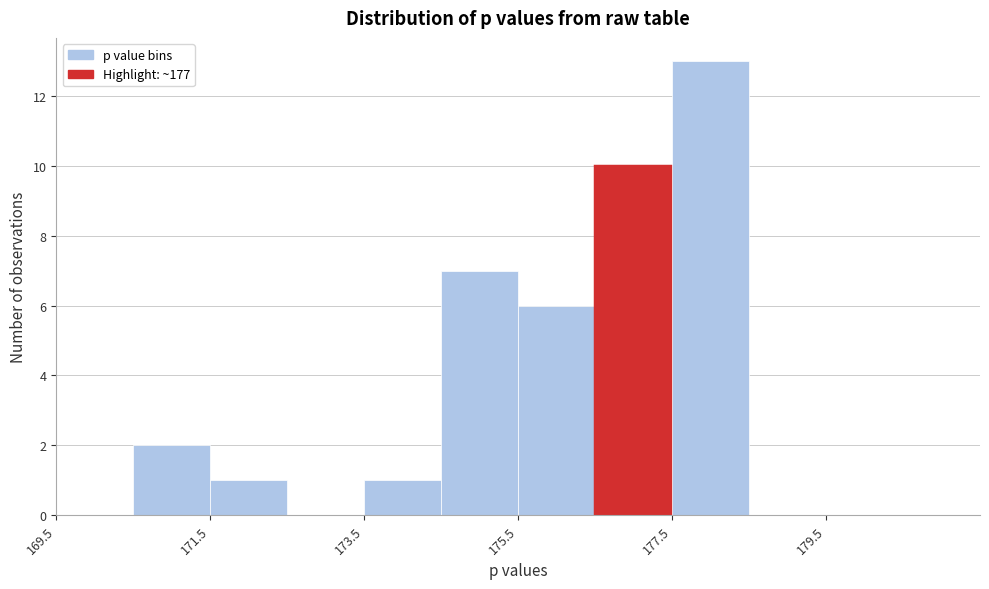

How tall is the bar that spans 174.5 to 175.5 on the x-axis? Neither the bar edges nor the heights are printed on the chart, so give them approximately, as read against the axes.

7